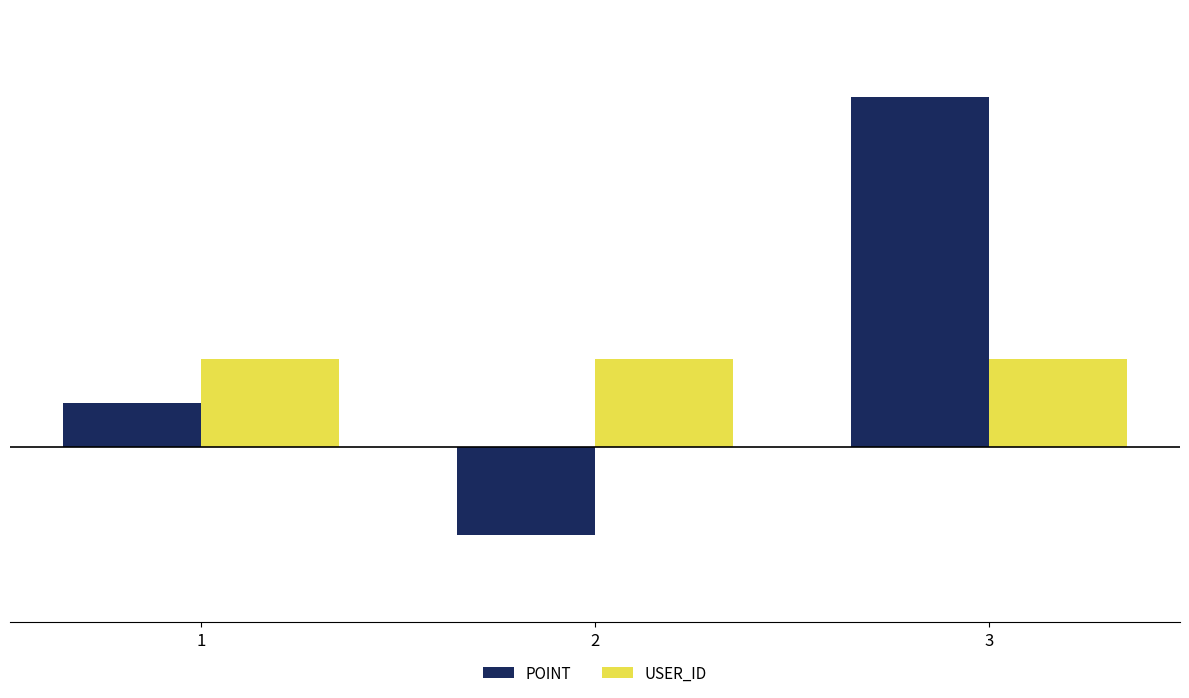

List the series in order of their overall mean, highest first.

POINT, USER_ID